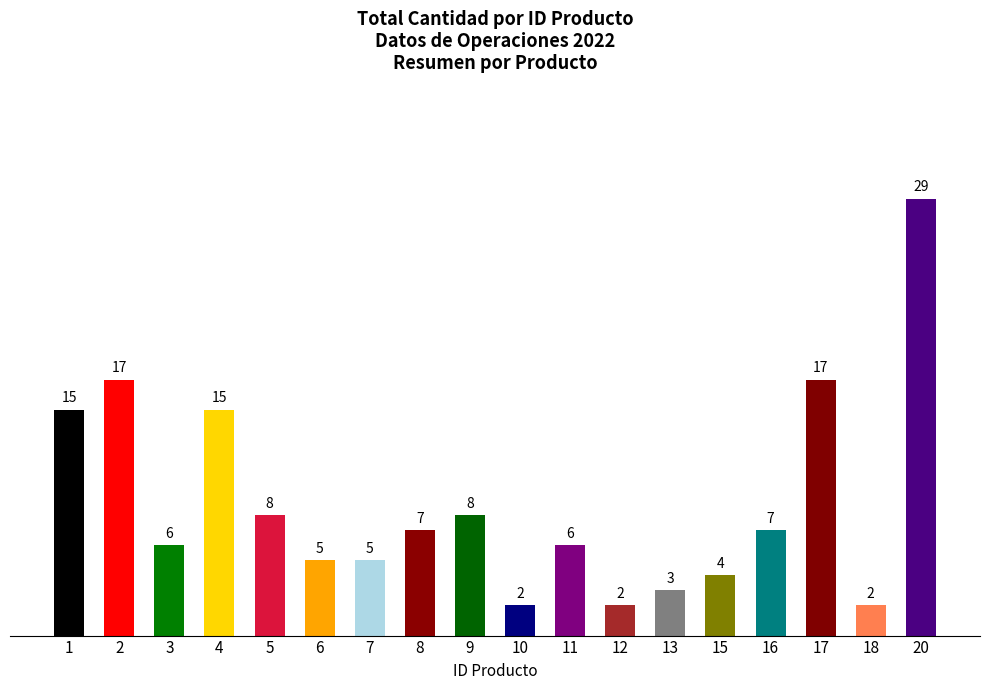

How many bars are there in total?

18